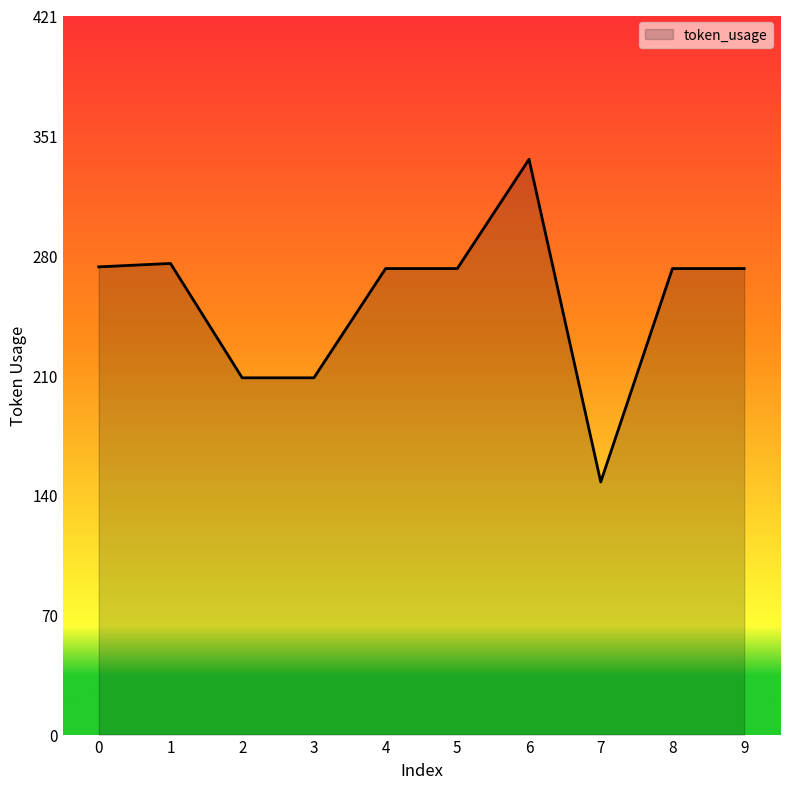

What is the difference between the maximum and minimum values?

189